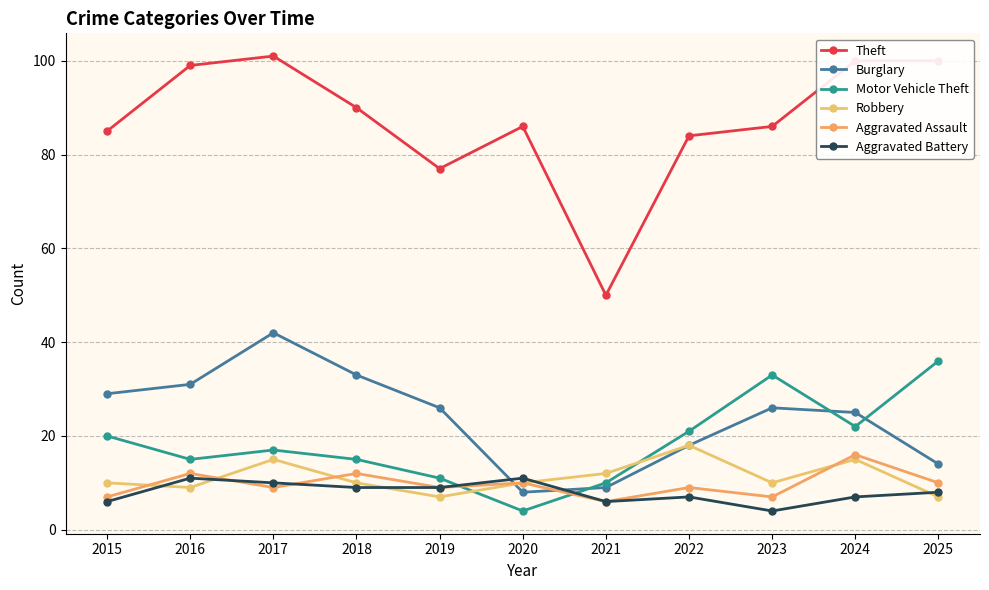

At which label does Robbery first exceed 10?

2017